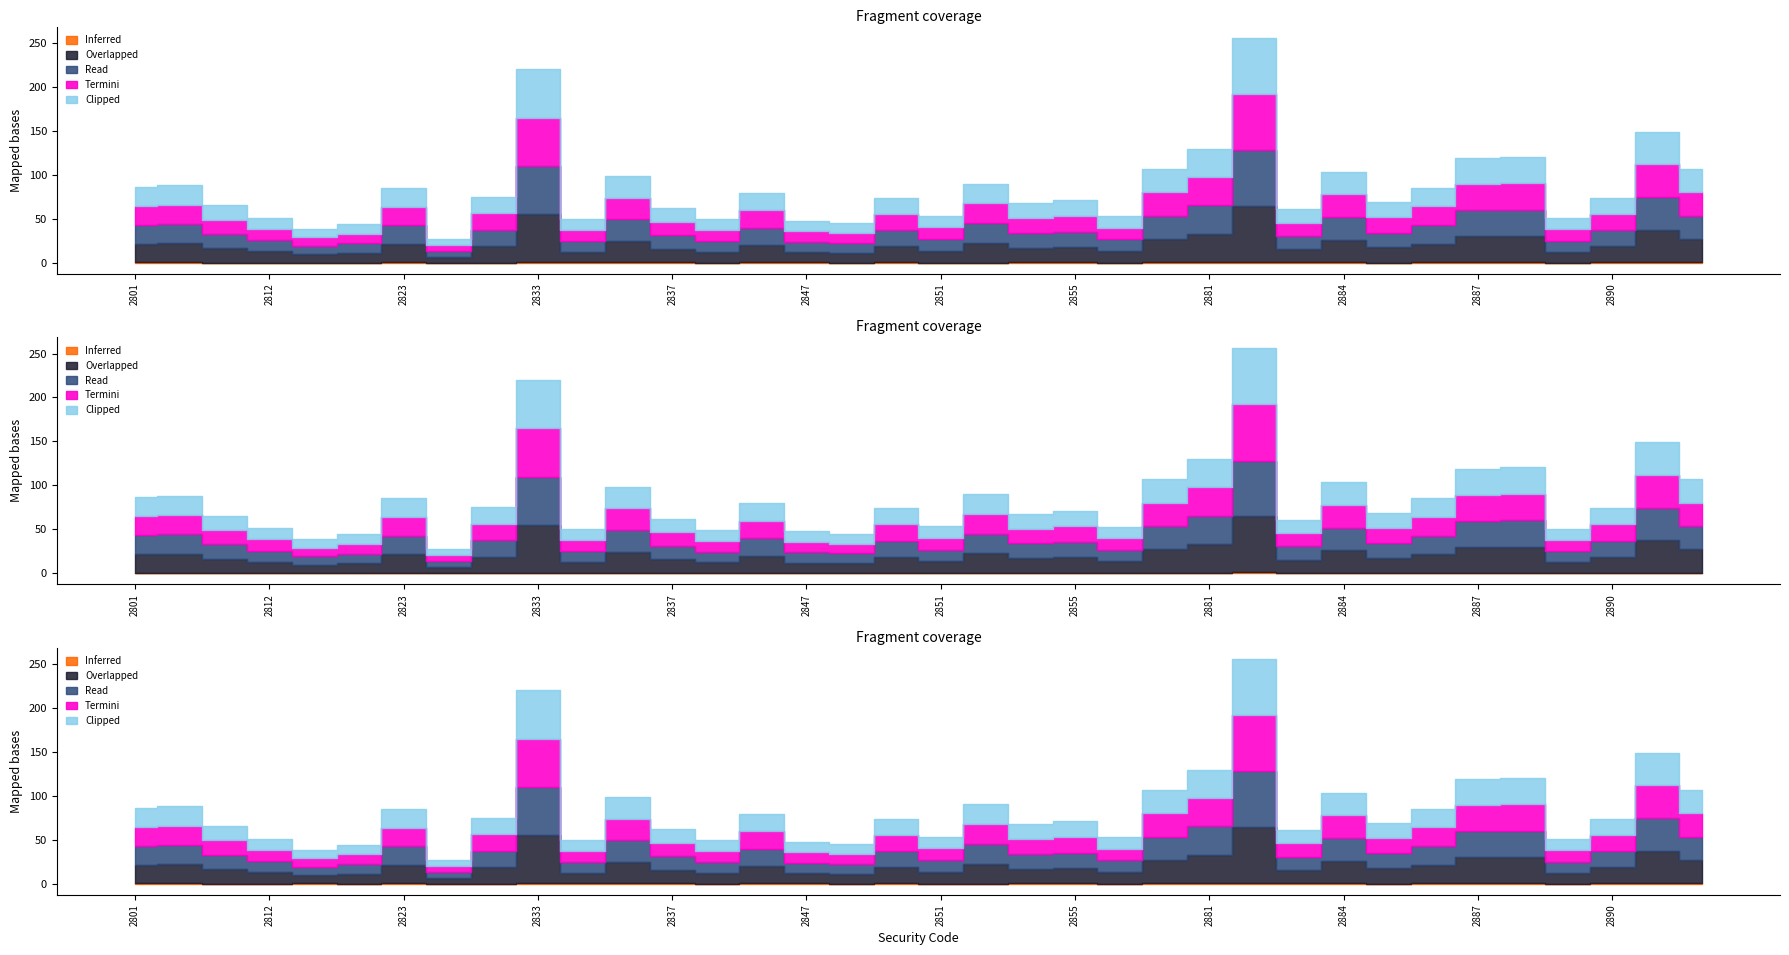

Is this an area chart (filled region under the line)?

No